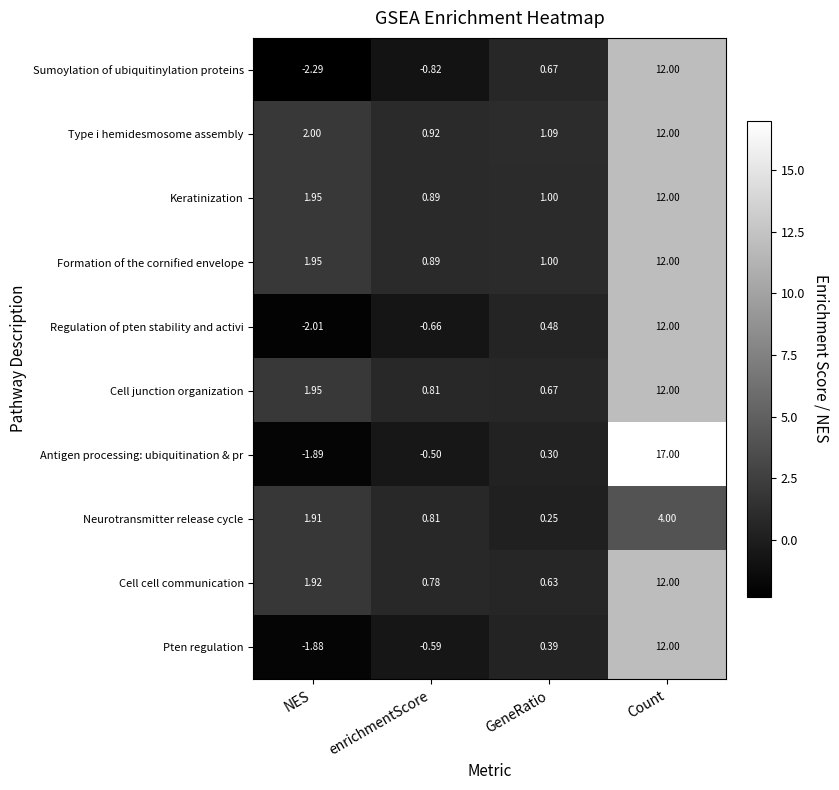

List the labels in order of Pten regulation value, largest first.

Count, GeneRatio, enrichmentScore, NES